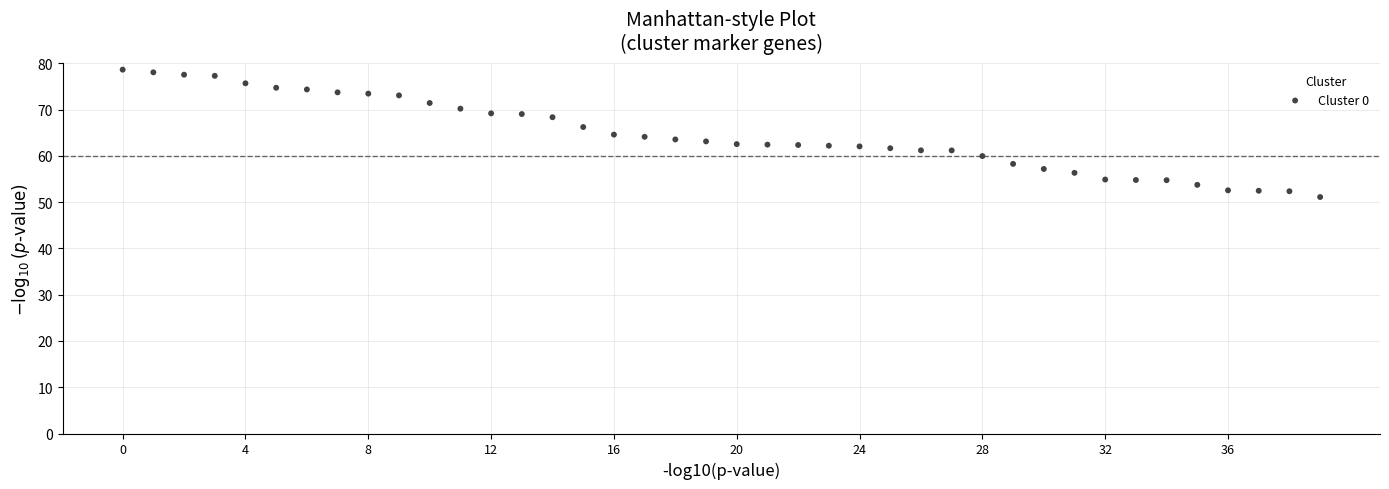

What is the range of Y values (max minus min)?

27.5